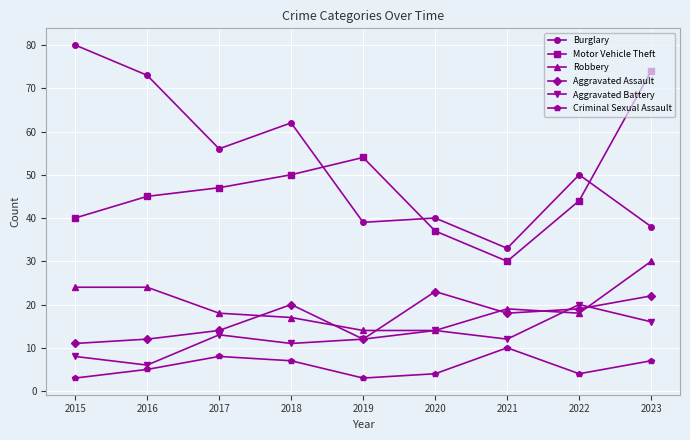

The value of Aggravated Assault at 2019 is 18. True or false?

False